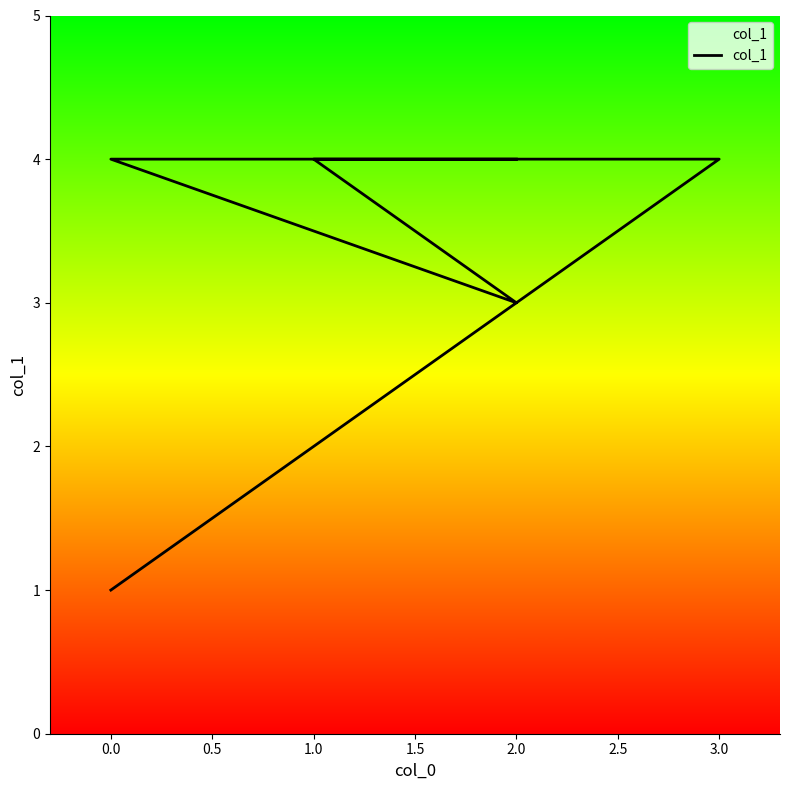

What is the average value?

3